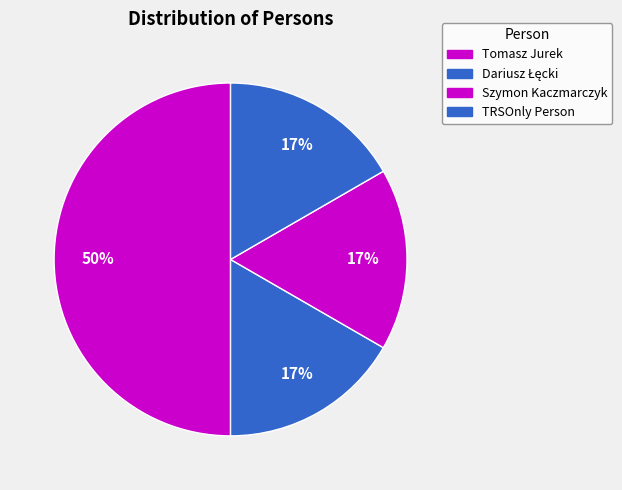

Which category has the smallest portion of the pie?

Dariusz Łęcki